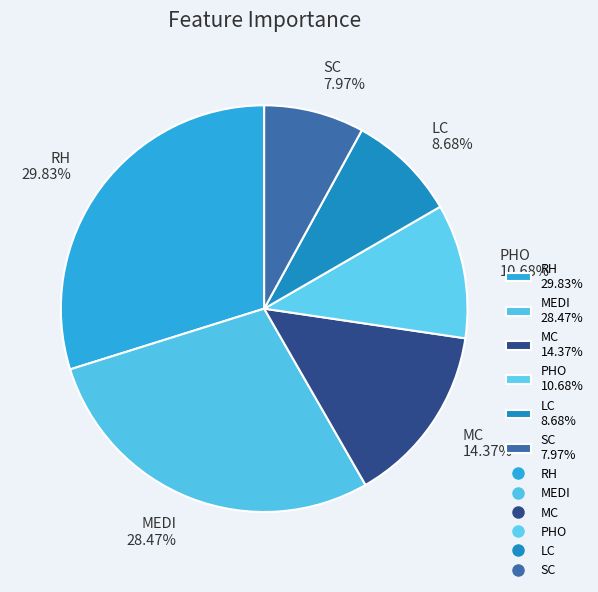

To the nearest percent, what is the combined percentage of PHO and MEDI?

39%